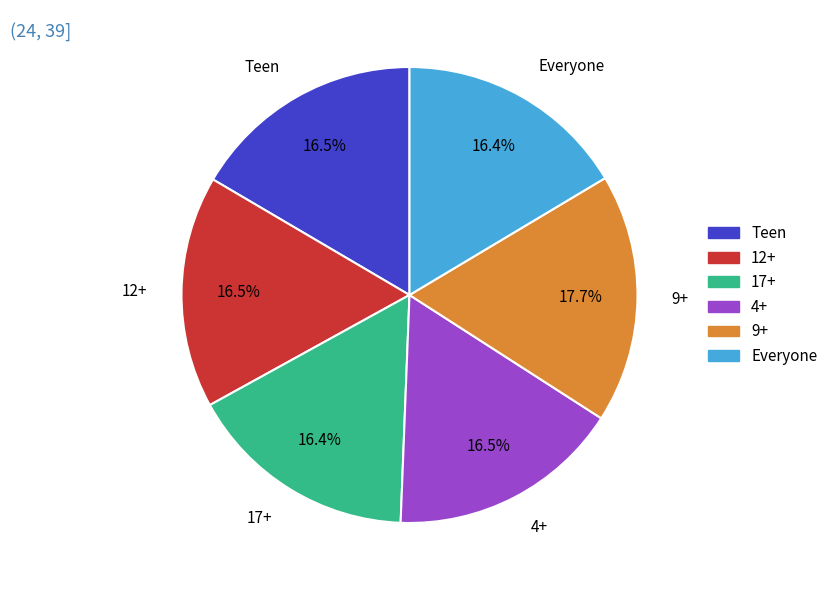

Is 9+ the majority of the pie?

No